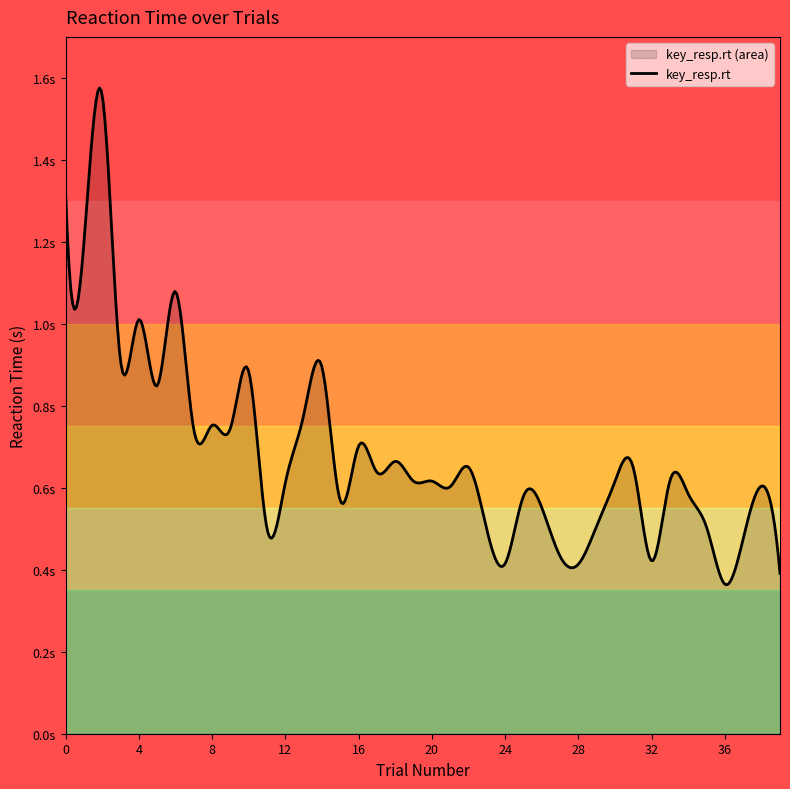

At which category does the data reach its first local valley?

1